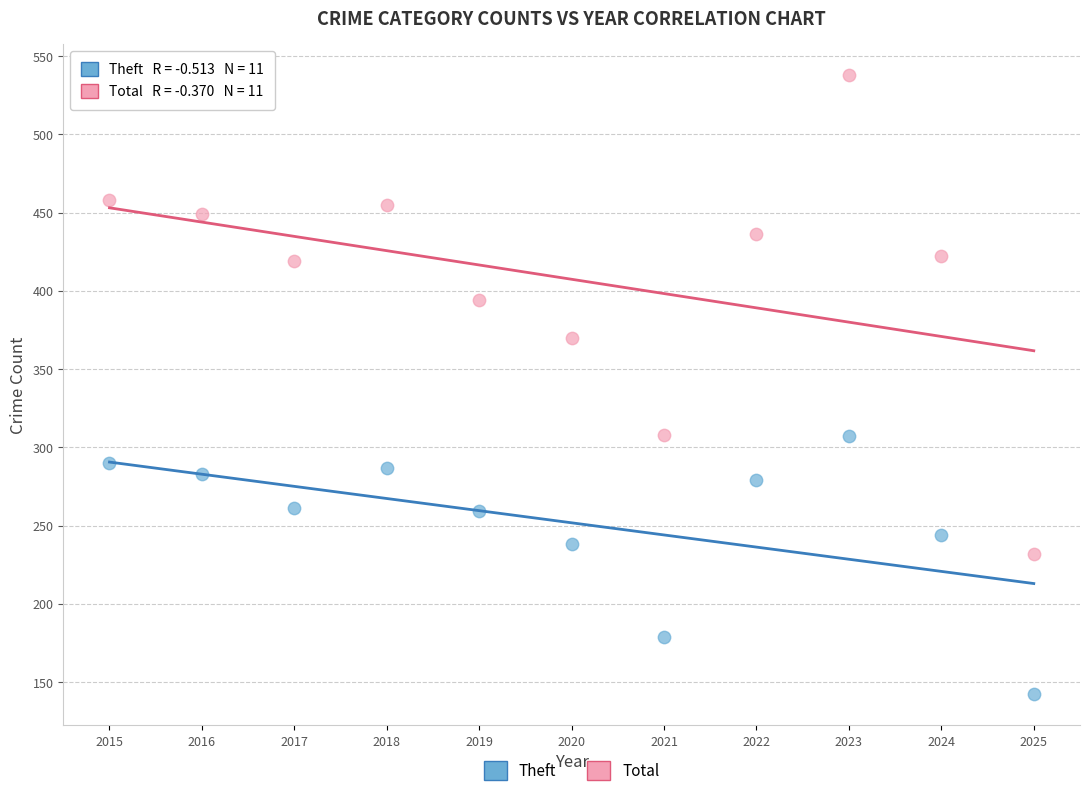

Across all data points, what is the range of X values (max minus min)?

10